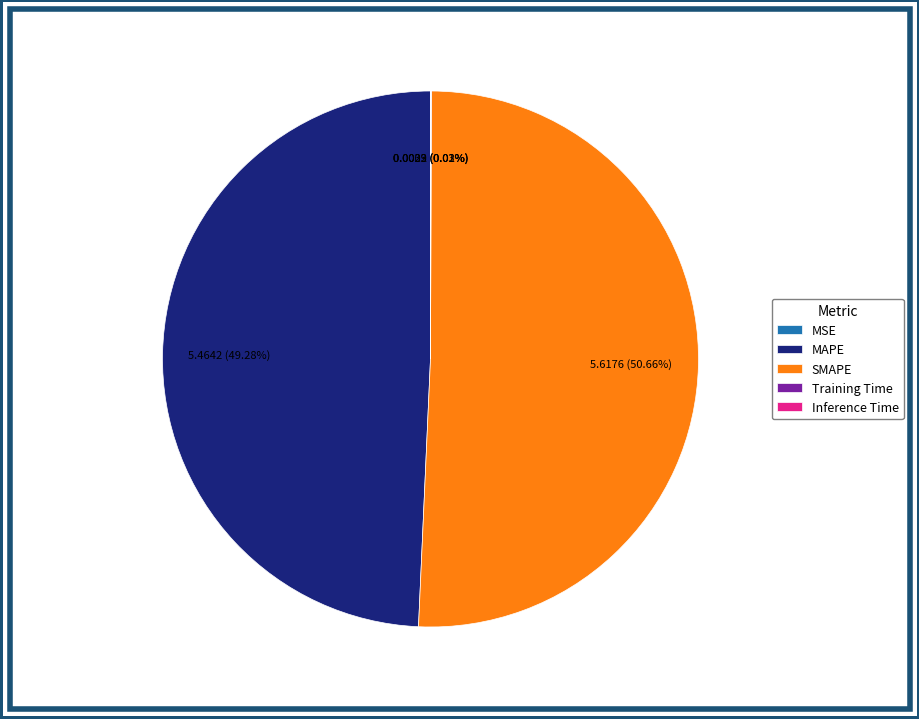

Is the sum of SMAPE and MAPE greater than half?

Yes